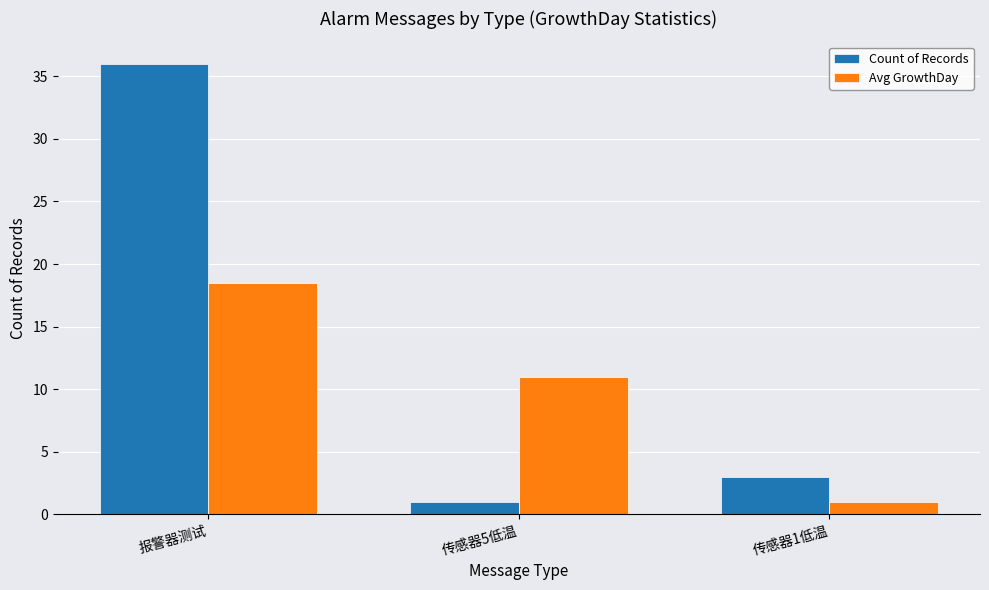

How many series are shown in this chart?

2